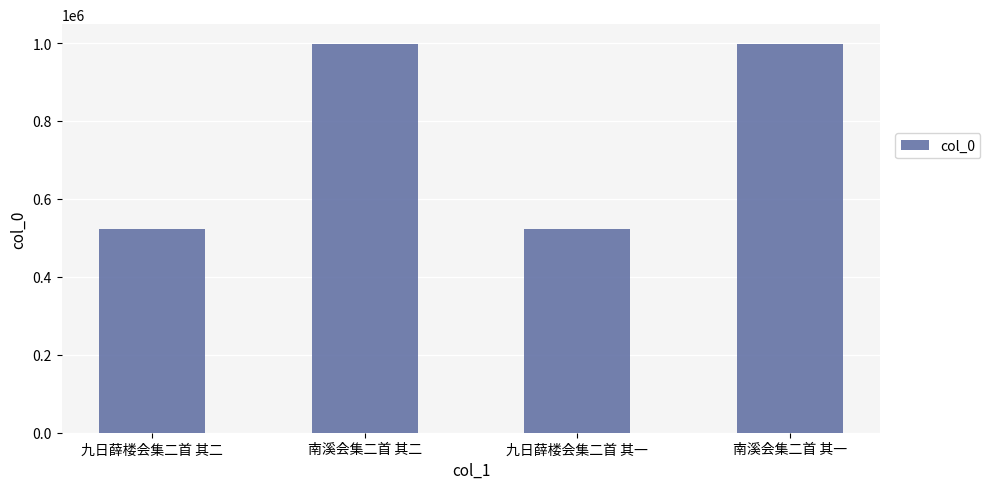

What is the ratio of the value at 南溪会集二首 其二 to the value at 九日薛楼会集二首 其一?

1.9